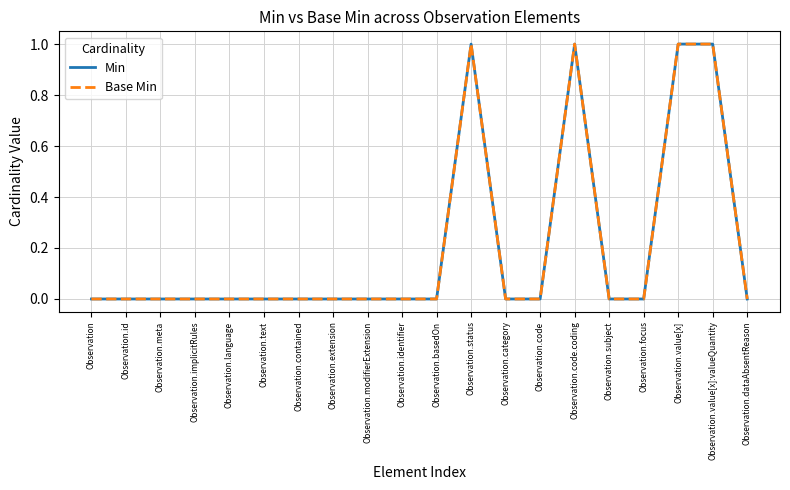

Does the chart have visible grid lines?

Yes